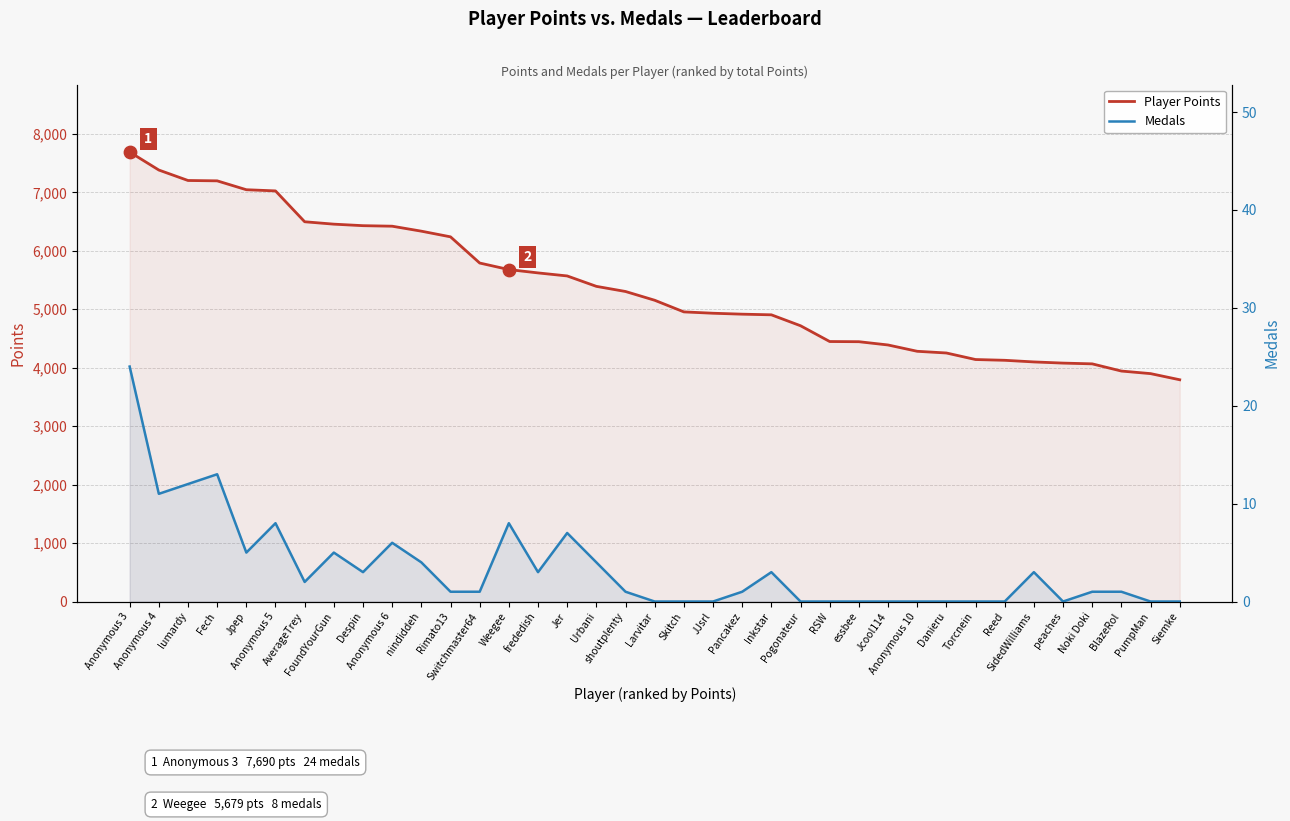

Is the value of Player Points at Noki Doki greater than the value of Medals at AverageTrey?

Yes